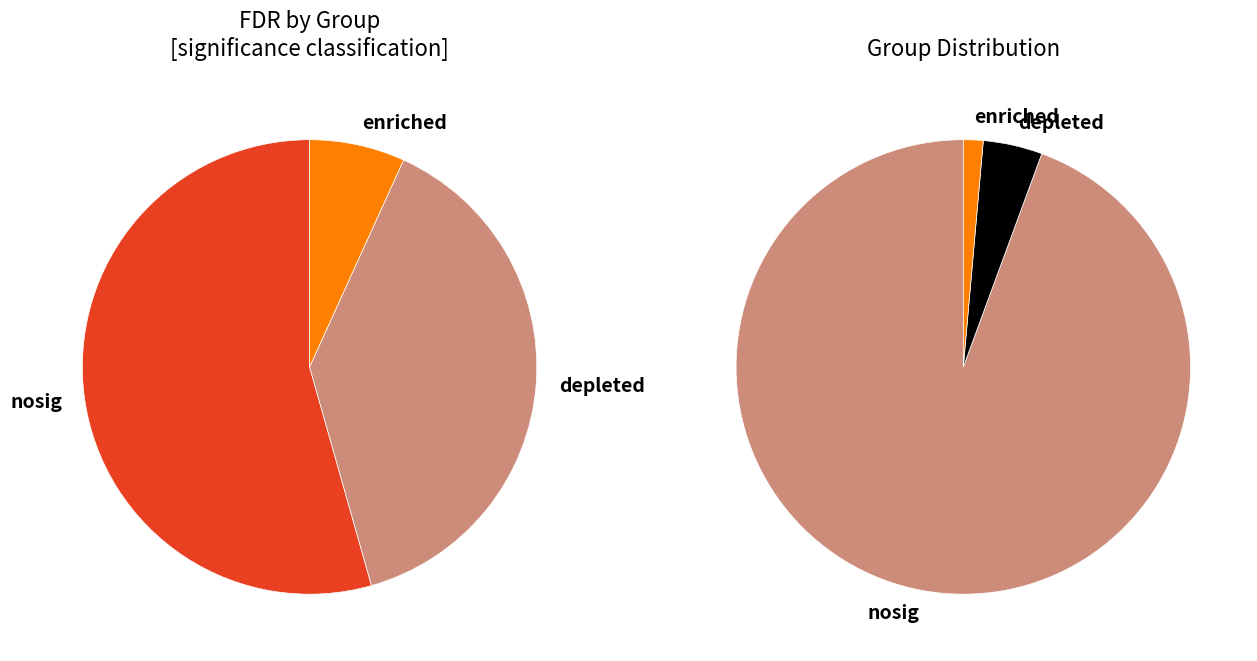

Do depleted and enriched together represent more than half of the pie?

No